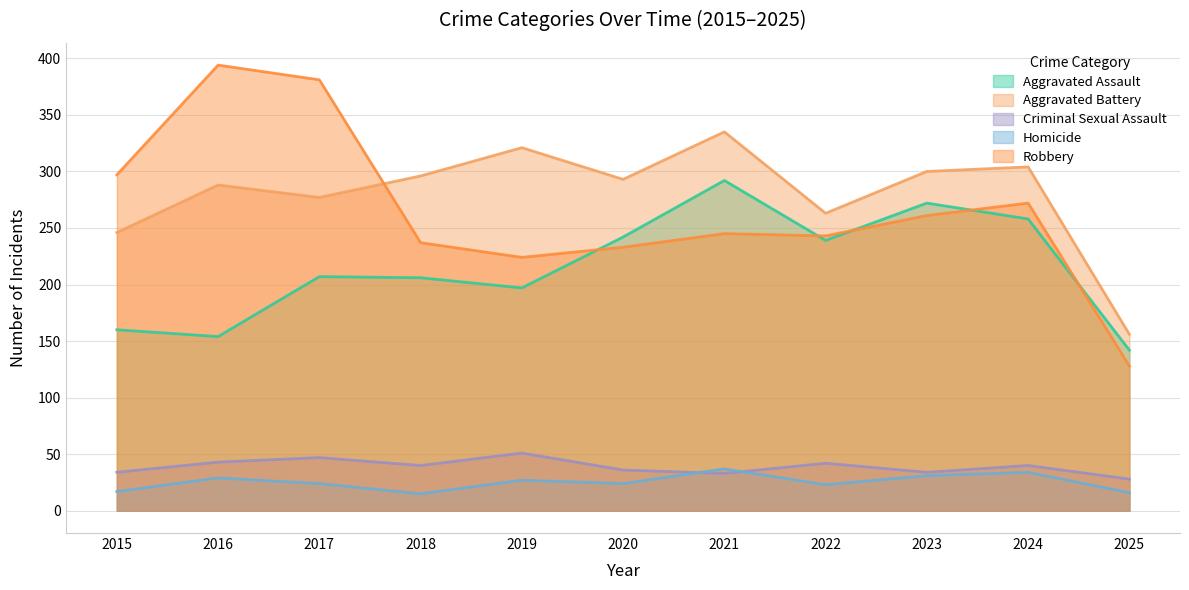

Does the chart have visible grid lines?

Yes